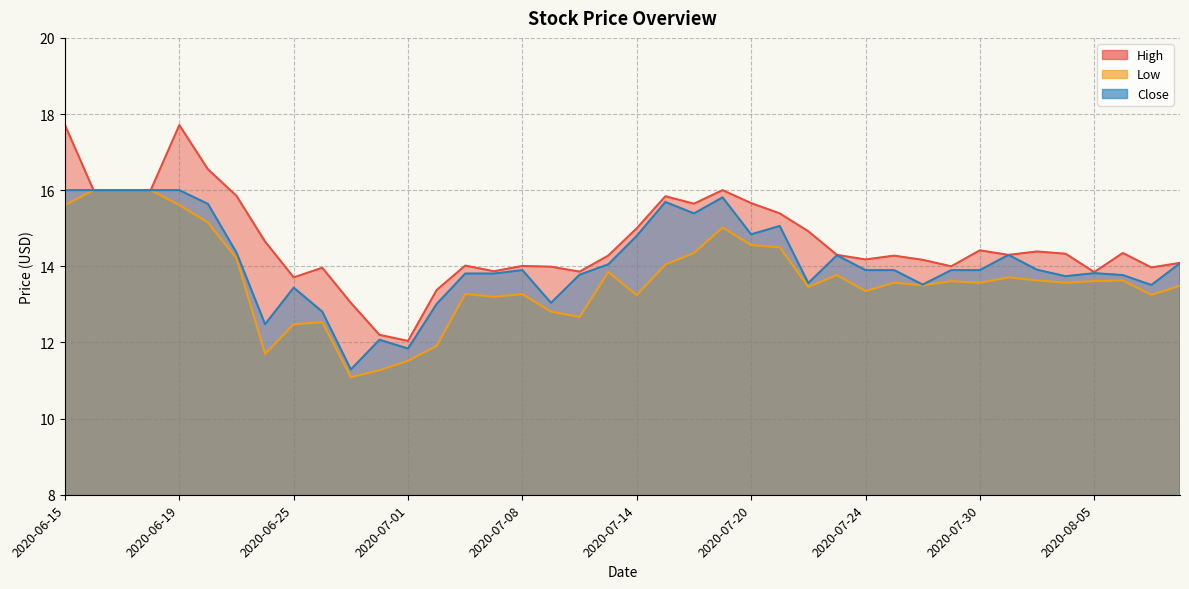

At how many categories does at least one series exceed 16?

3